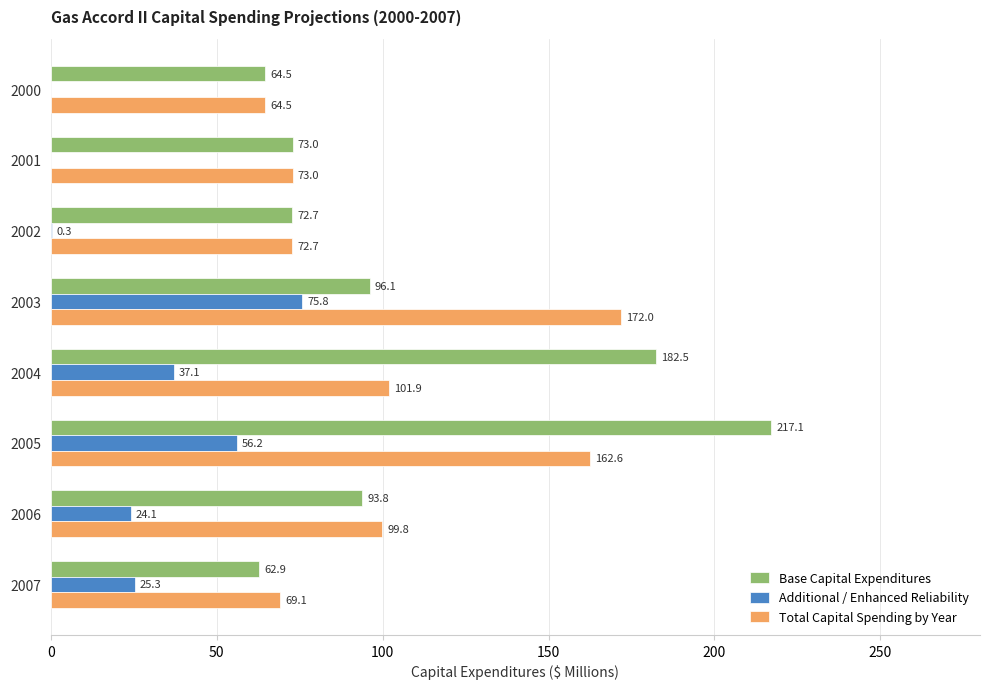

Between 2001 and 2003, which series saw the biggest shift?

Total Capital Spending by Year